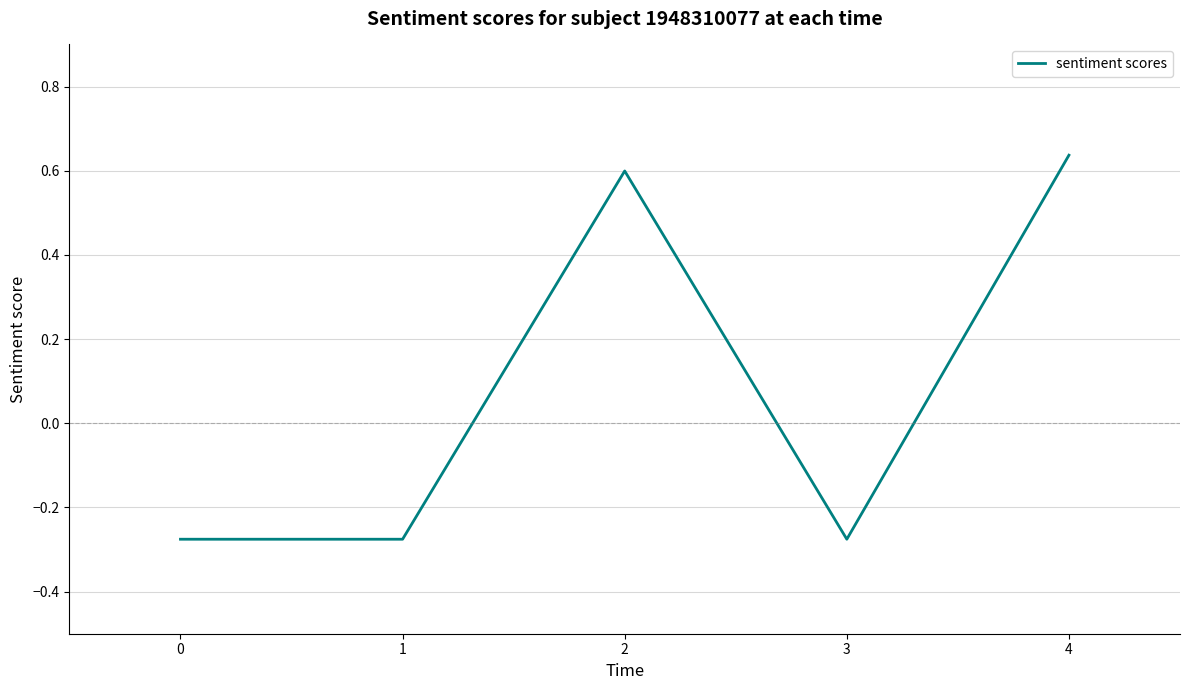

Does the chart have visible grid lines?

Yes